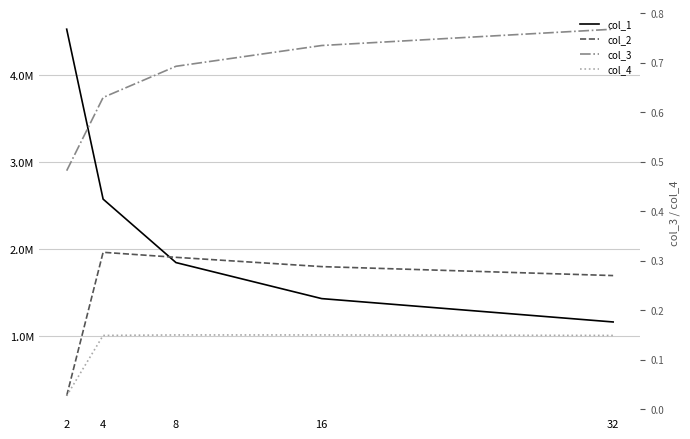

What is the value of the col_3 point at the 1st from the left?

0.5